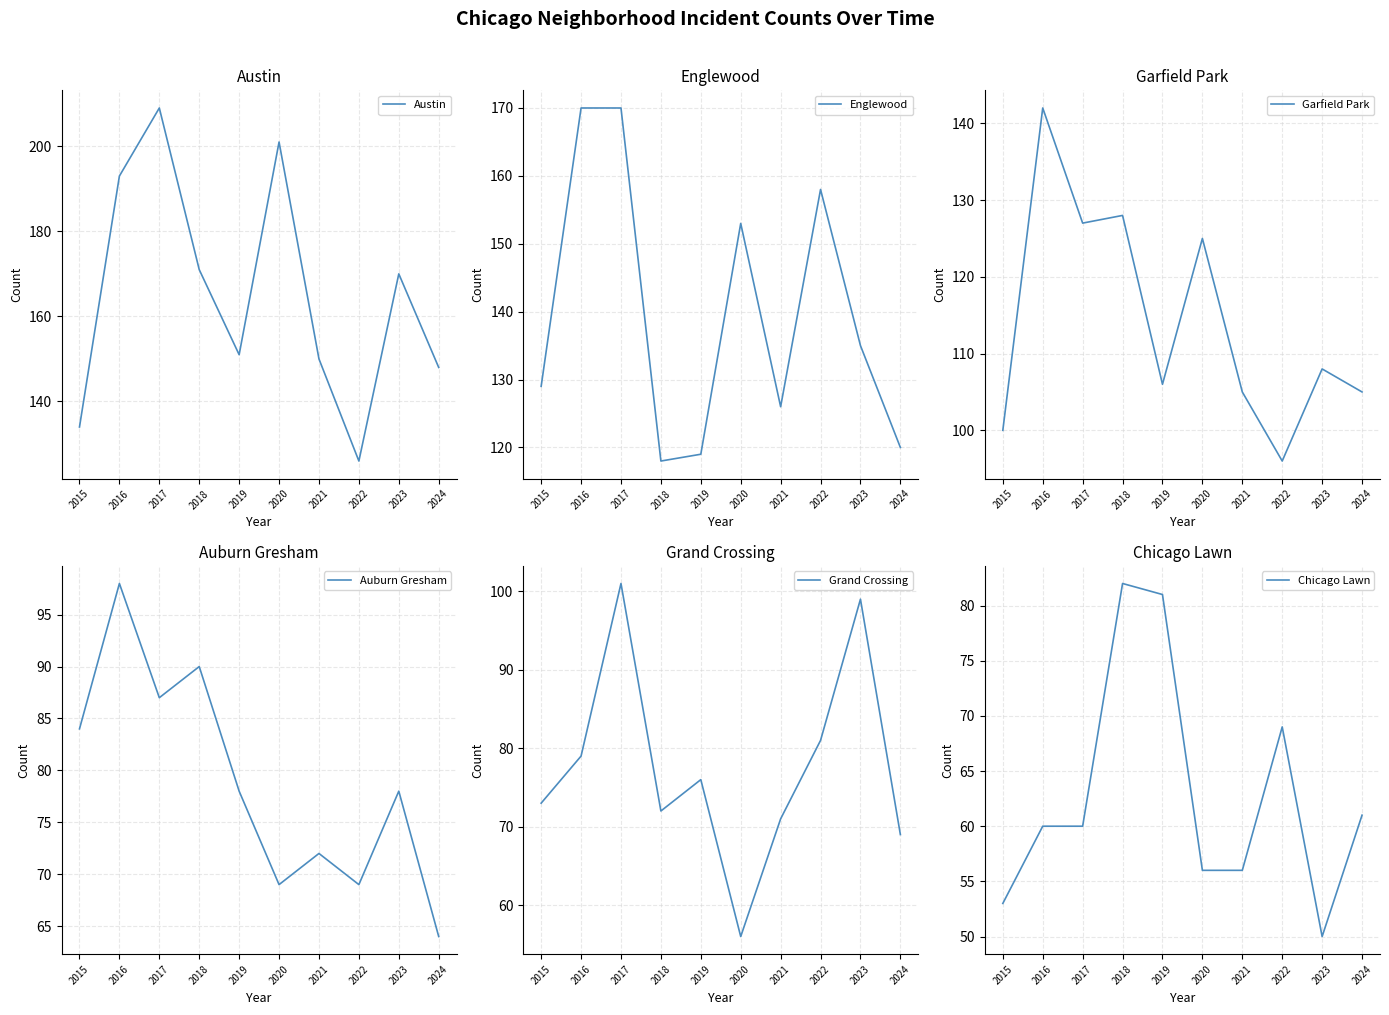

Which category has the highest value in the Garfield Park series?

2016